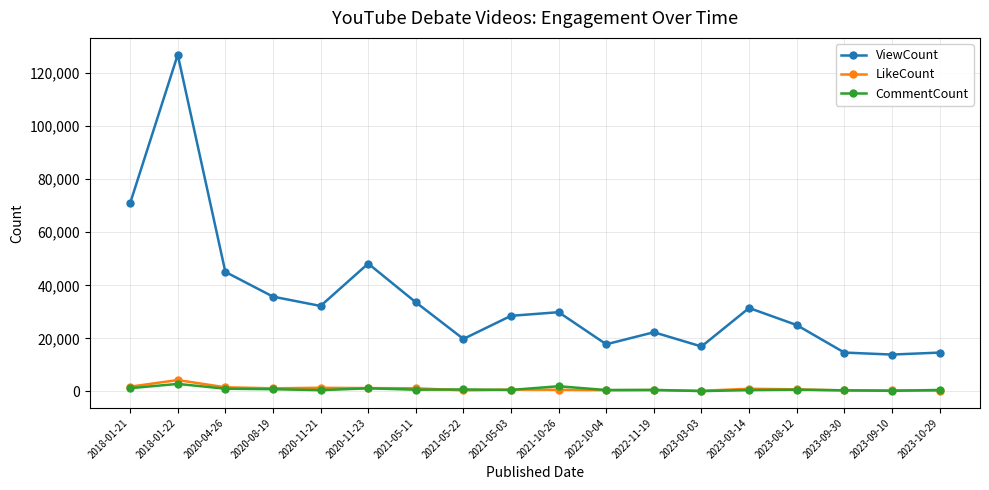

Does the chart have visible grid lines?

Yes